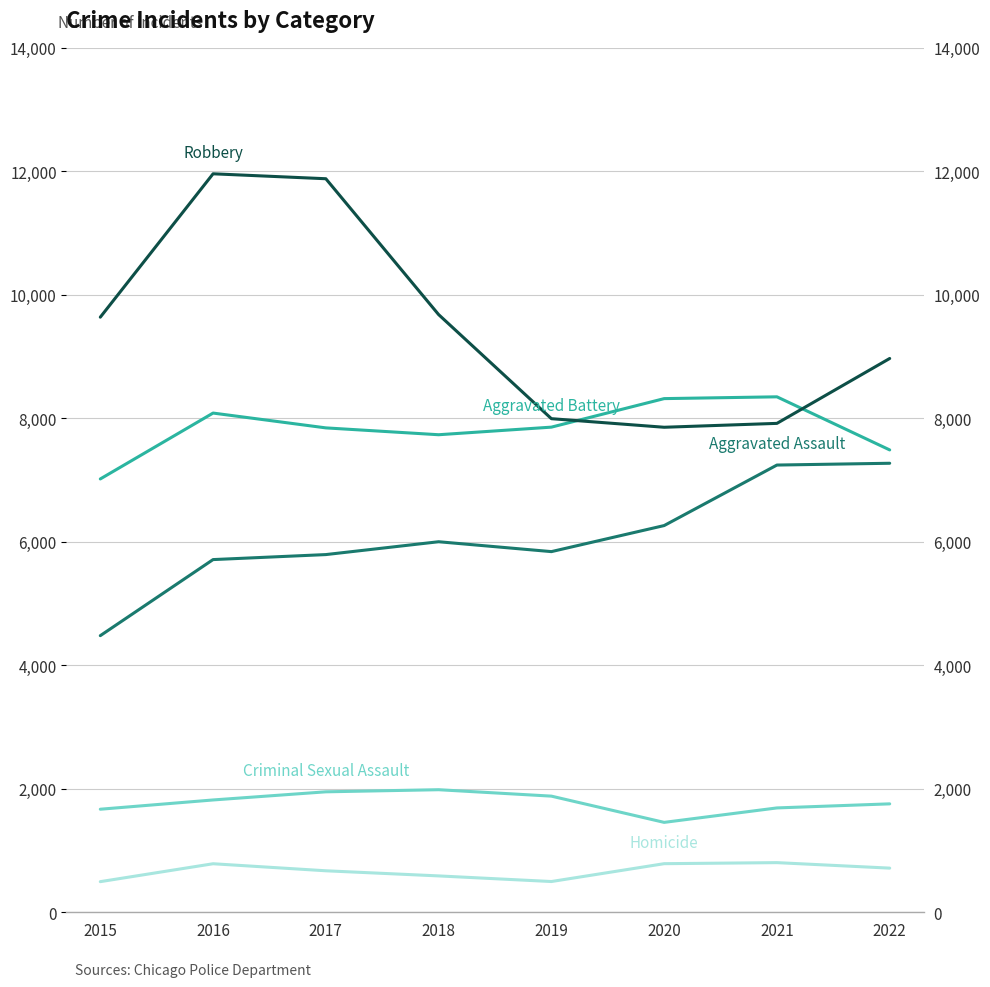

Where does the Homicide series first go above 715?

2016